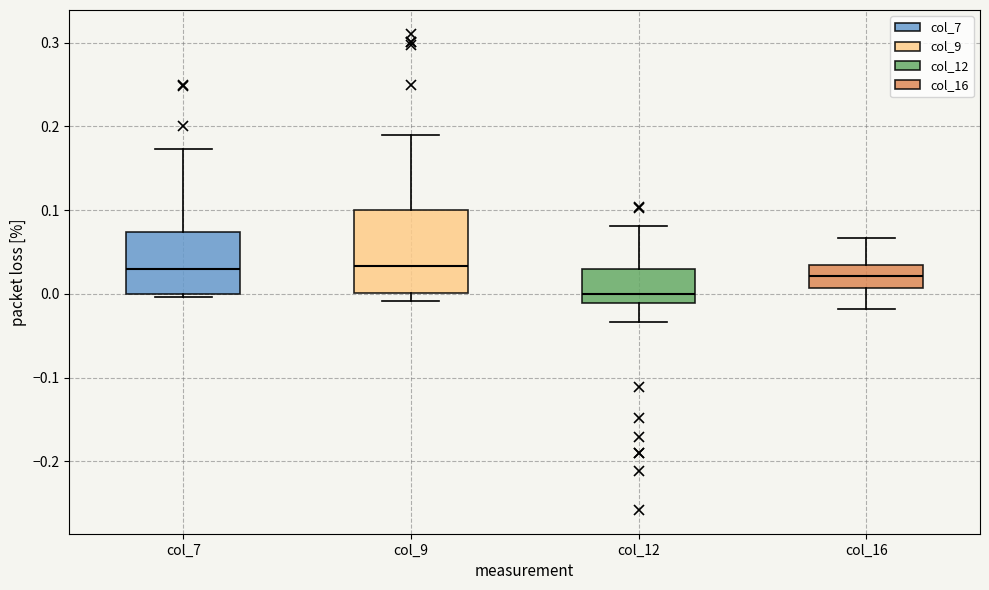

Where does the median line of the box for col_16 sit on the y-axis? The values are not printed on the chart, so give them approximately, as read against the axis.

0.02